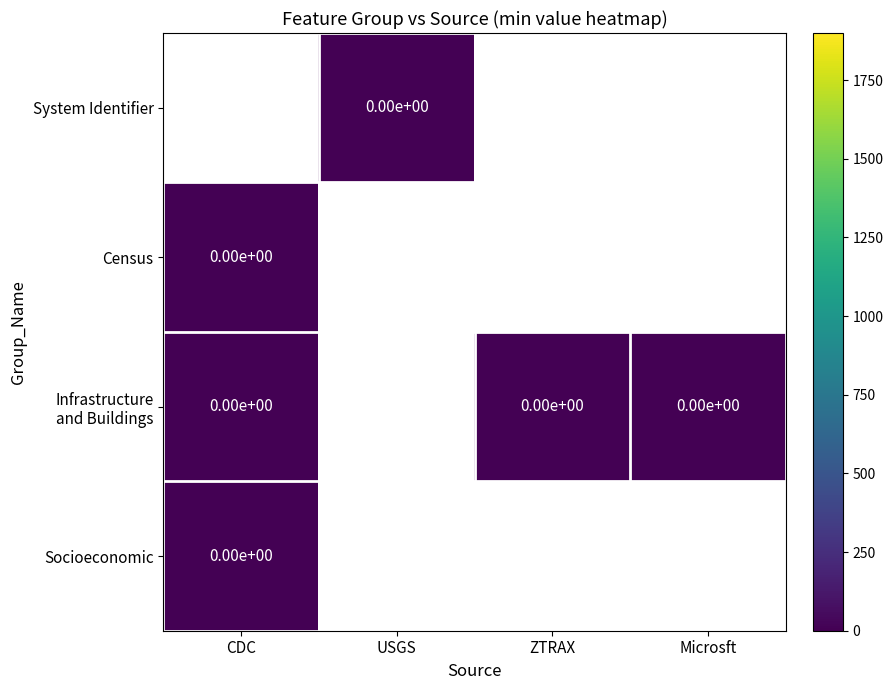

List the labels in order of Census value, largest first.

CDC, USGS, ZTRAX, Microsft